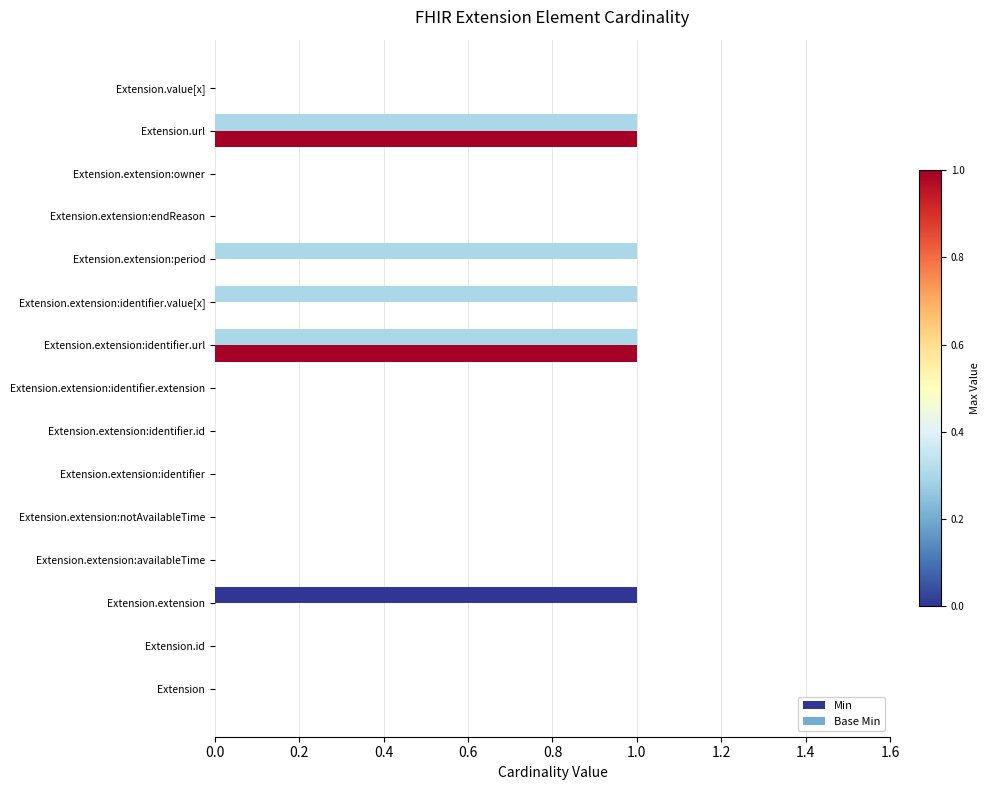

Is the value of Base Min at Extension.extension:identifier.url greater than the value of Min at Extension.extension:identifier?

Yes